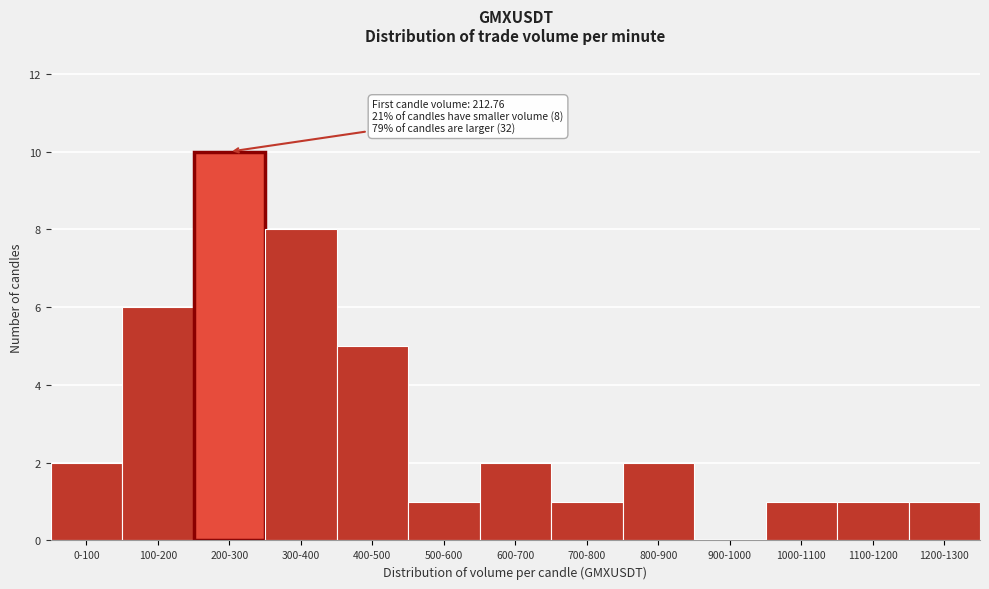

Reading left to right, extract all data points from this chart.

0-100=2	100-200=6	200-300=10	300-400=8	400-500=5	500-600=1	600-700=2	700-800=1	800-900=2	900-1000=0	1000-1100=1	1100-1200=1	1200-1300=1